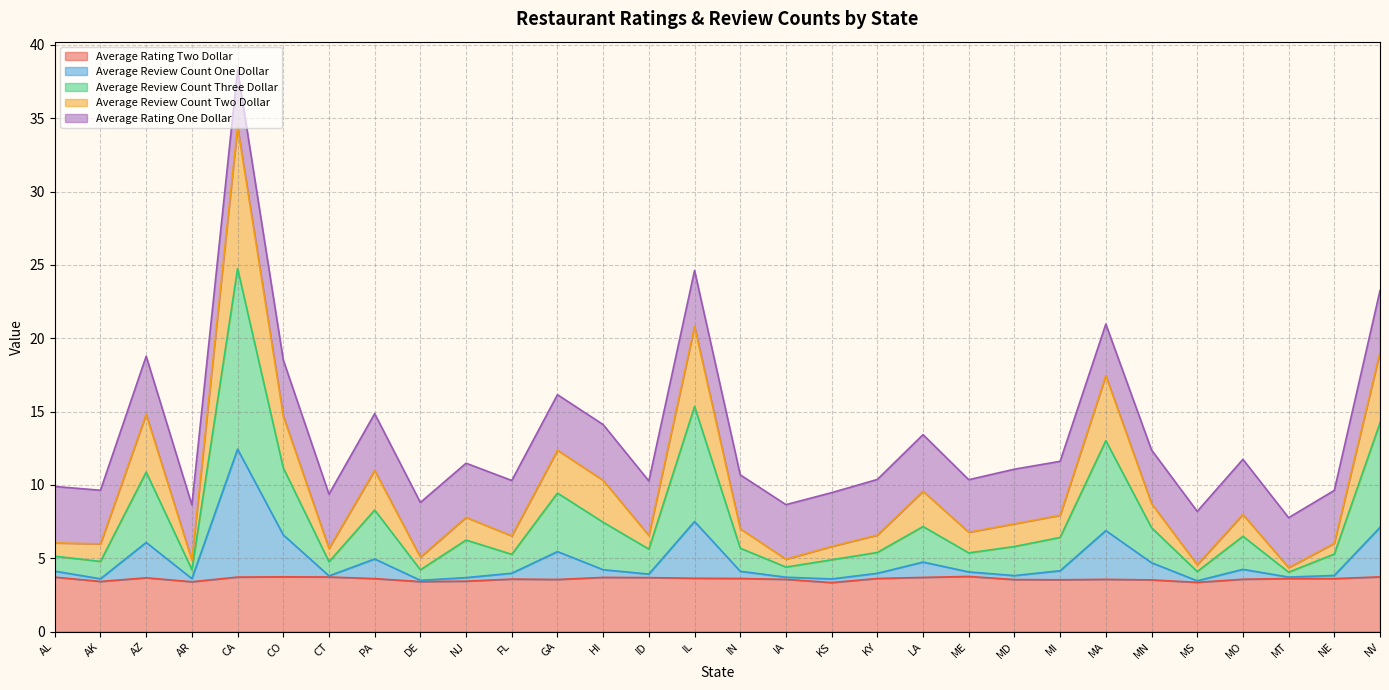

What are all the series names shown in the legend?

Average Rating Two Dollar, Average Review Count One Dollar, Average Review Count Three Dollar, Average Review Count Two Dollar, Average Rating One Dollar